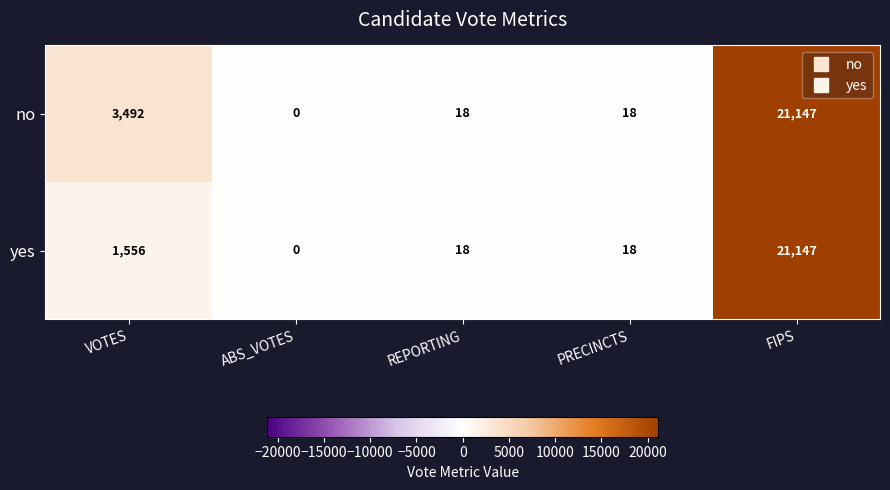

Which category has the highest value across all series?

FIPS